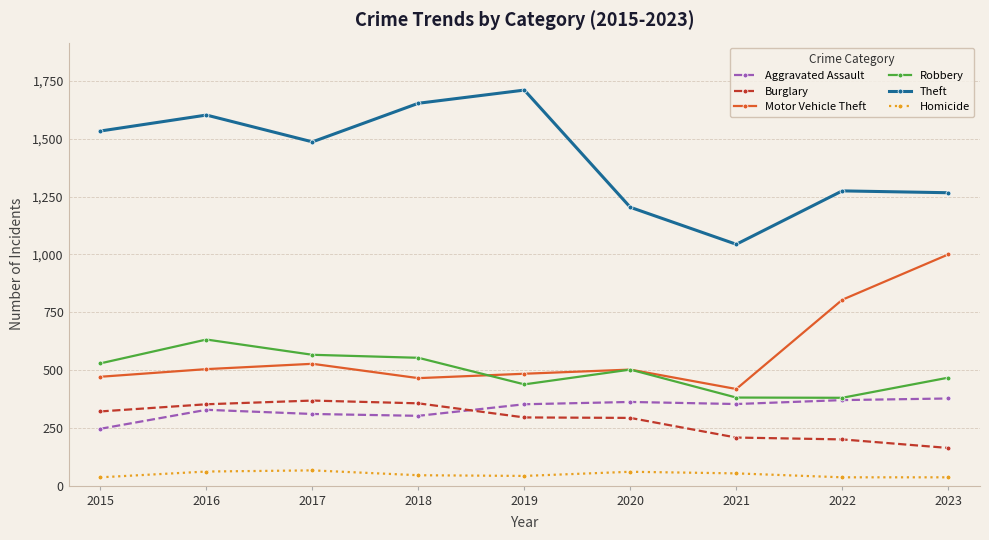

True or false: Burglary and Theft intersect in this chart.

False